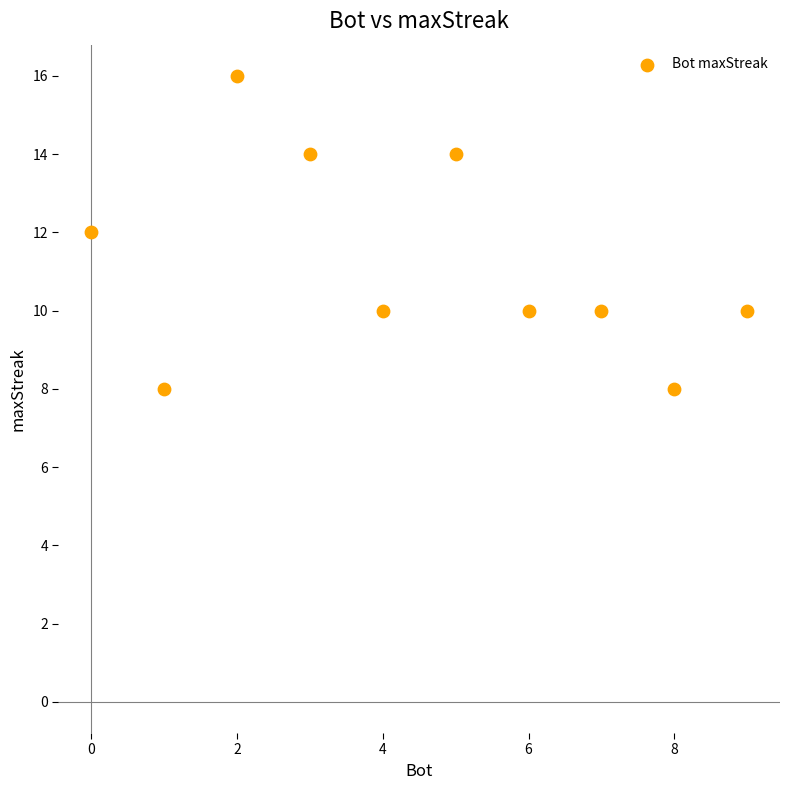

What is the average X value?

4